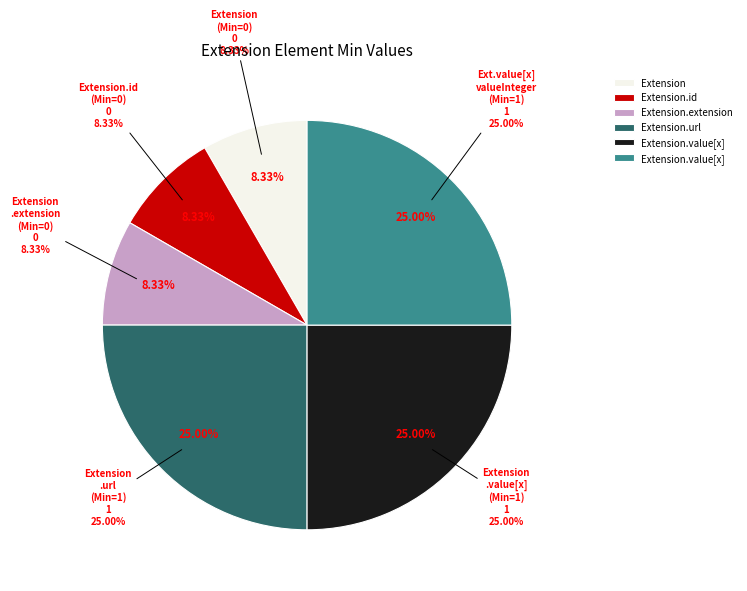

To the nearest percent, what is the combined percentage of Extension.id and Extension.value[x]?

33%